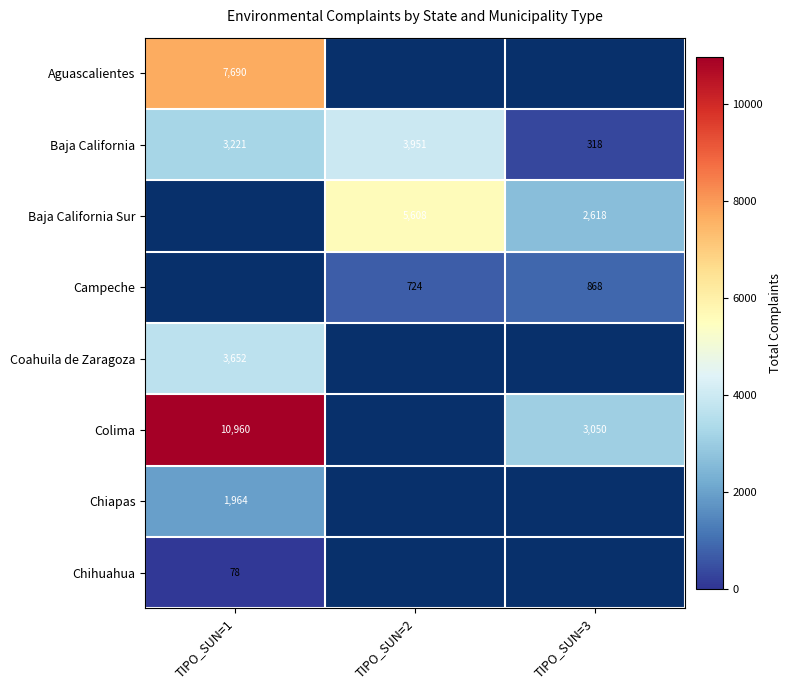

List the labels in order of Baja California value, largest first.

TIPO_SUN=2, TIPO_SUN=1, TIPO_SUN=3